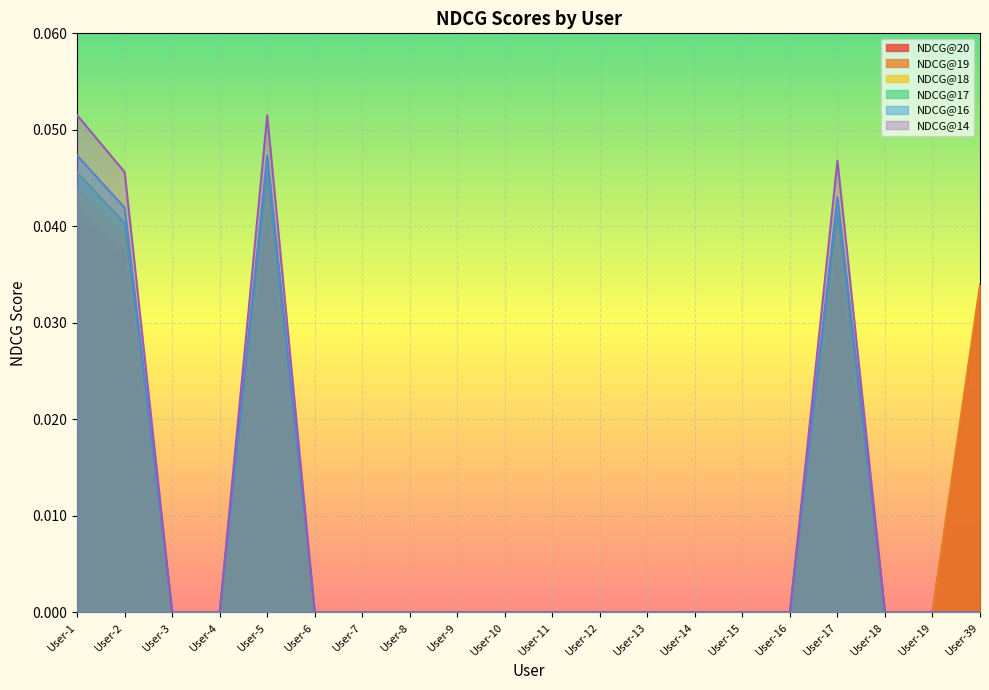

Where is NDCG@19 nearest to the value 0?

User-3